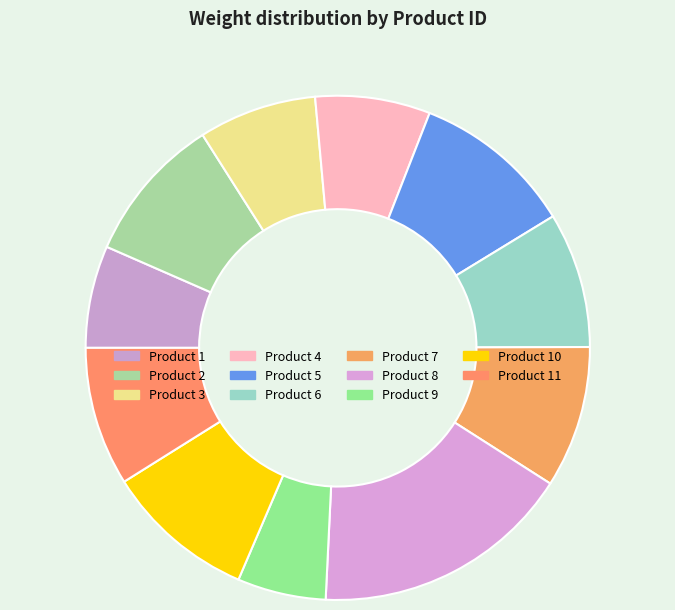

How many slices are in this pie chart?

11